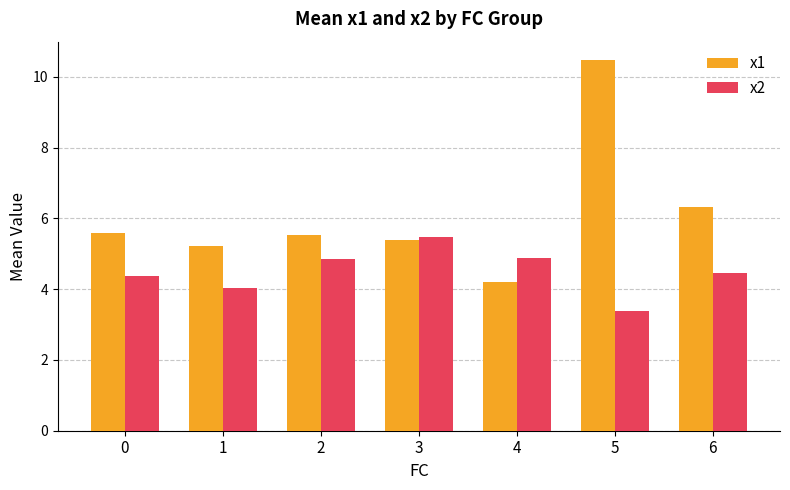

What is the sum of all x1 values?

42.7